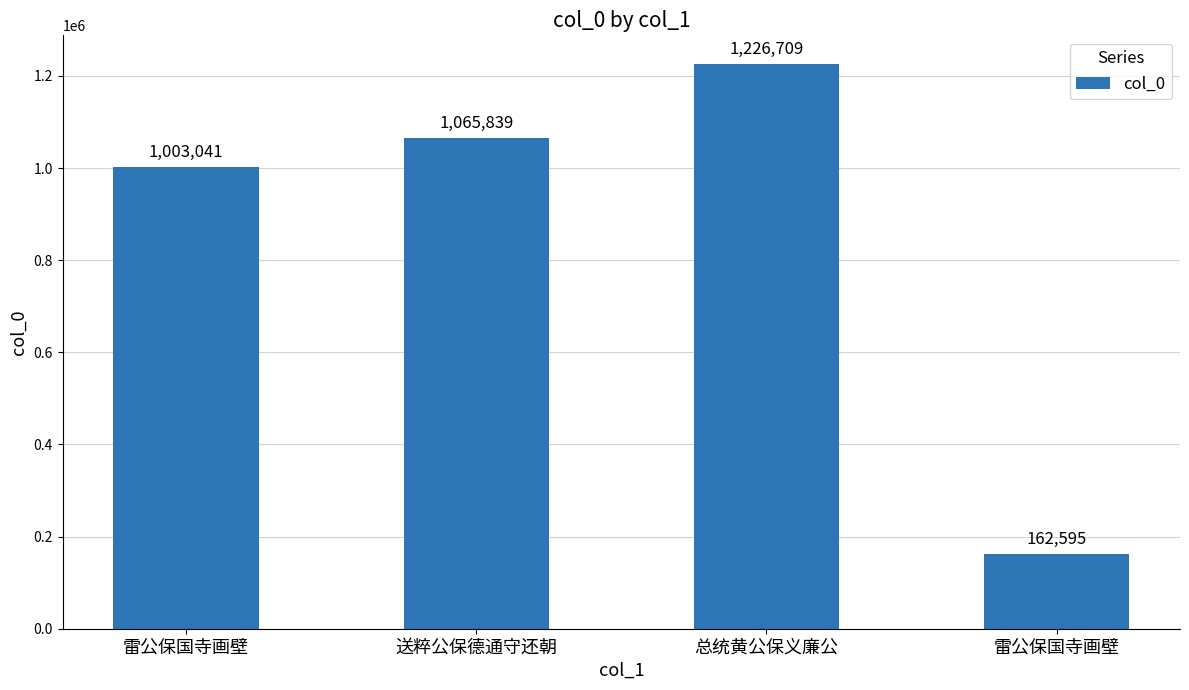

How many values are below 1065839?

2